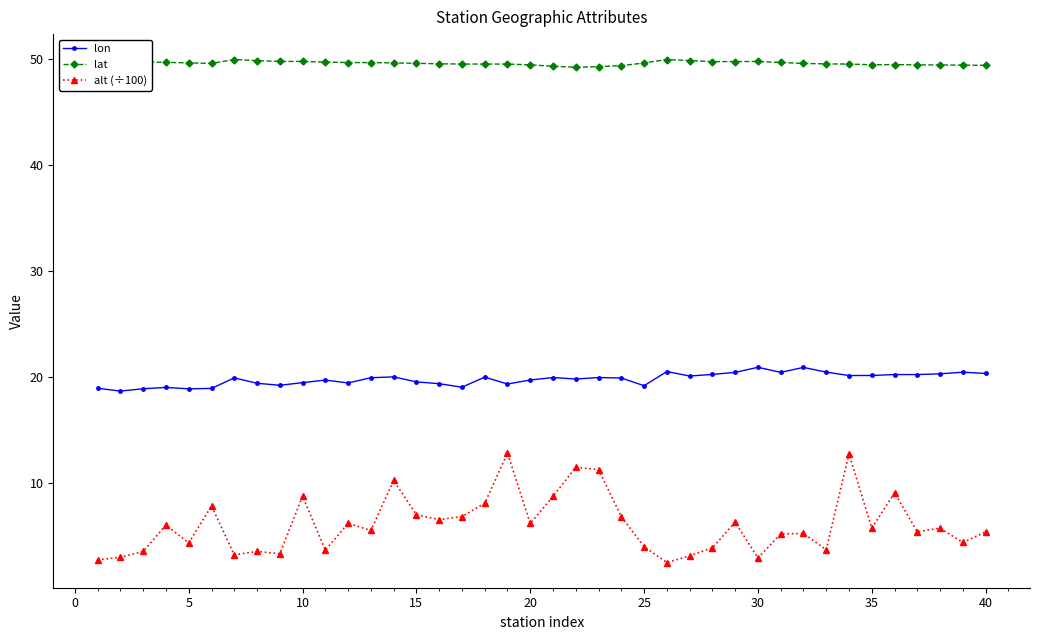

True or false: lon has more than 1 points higher than both neighbors.

True